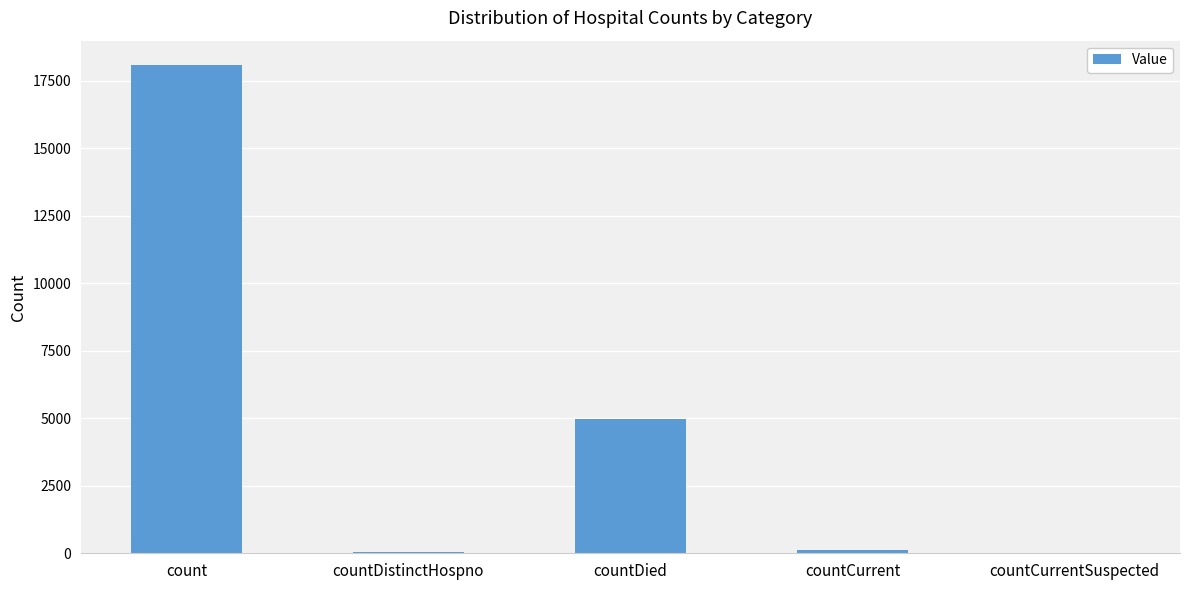

Are the bars grouped side by side (vs. stacked)?

No